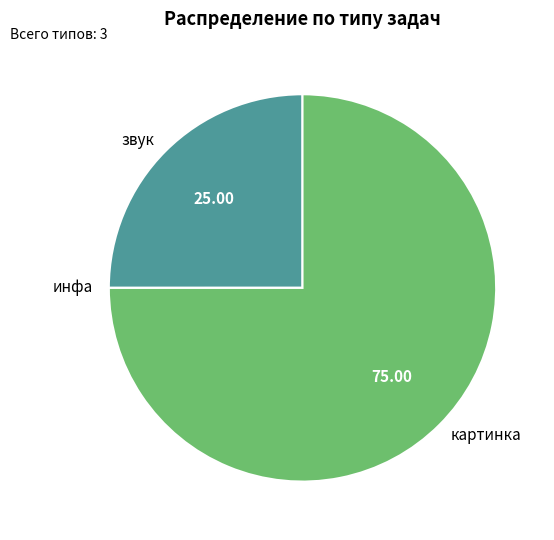

Which has a higher value, картинка or звук?

картинка